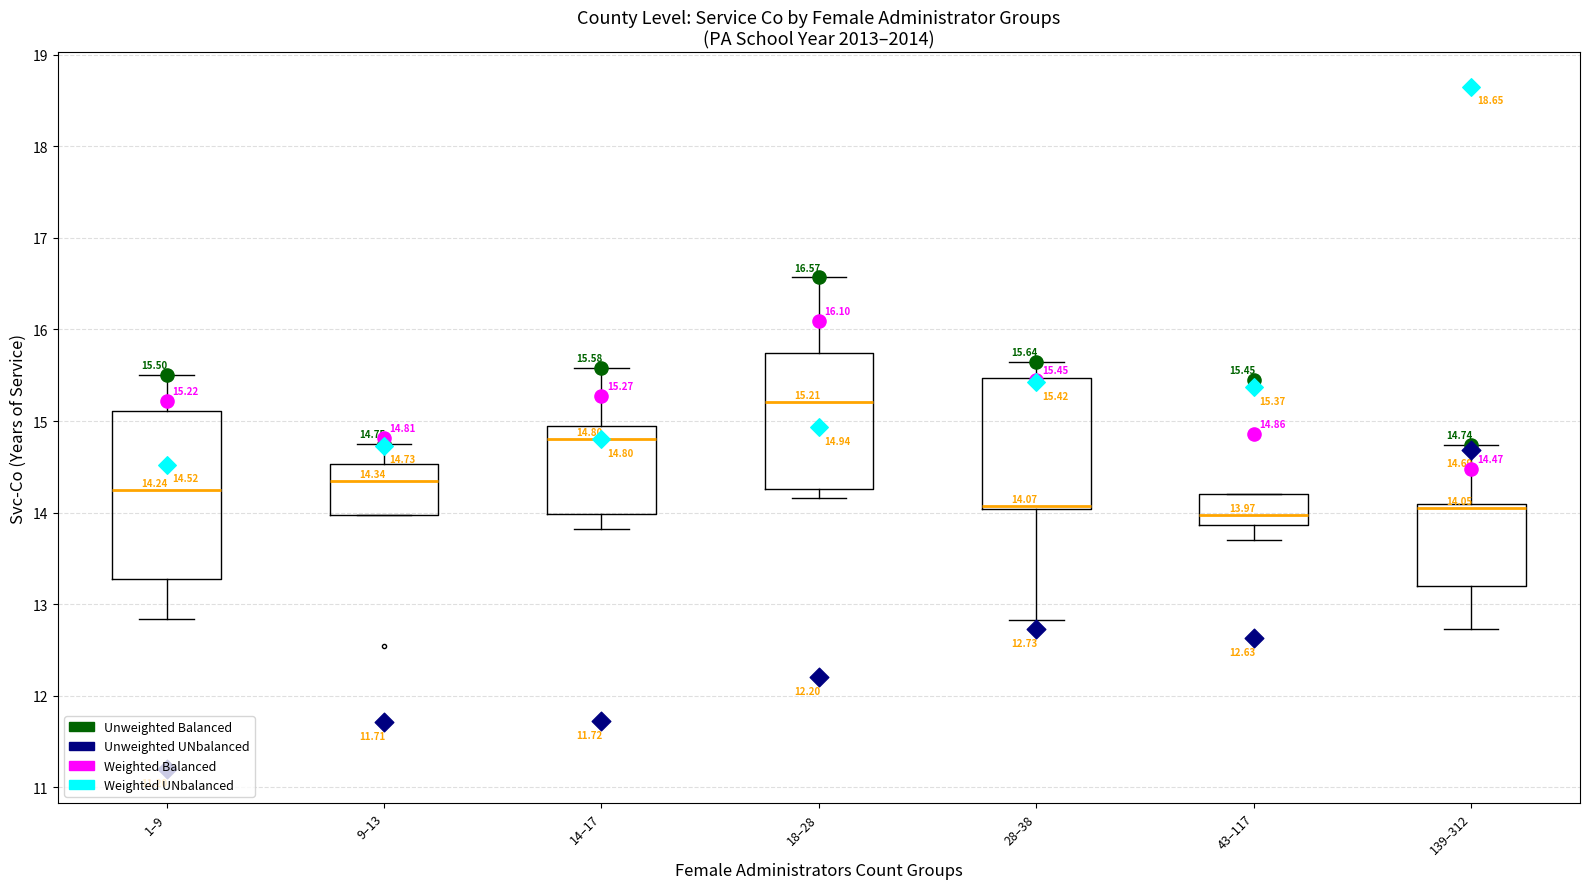

Comparing the boxes themselves (not the whiskers), which one is the tallest?

1–9